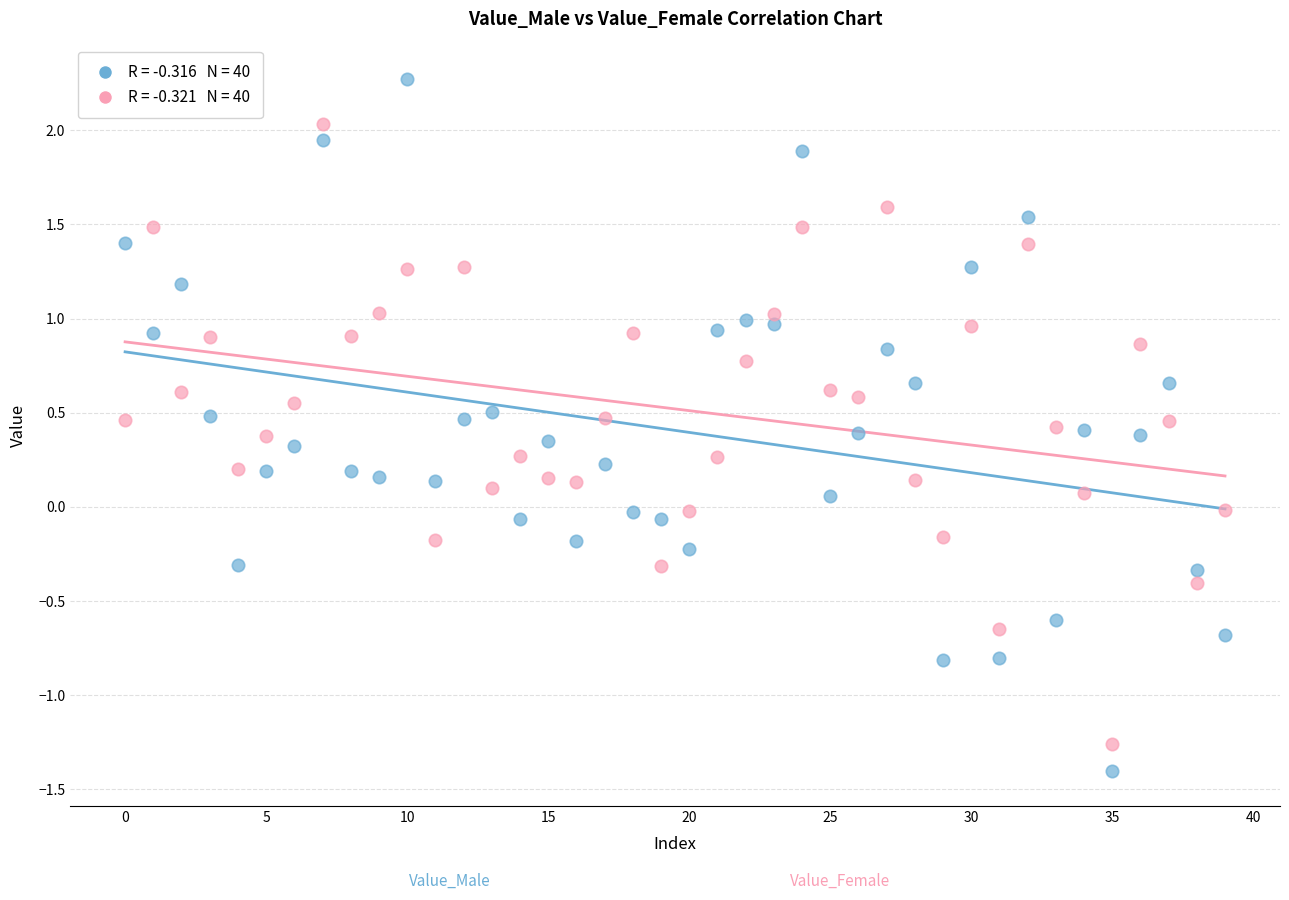

Across all data points, what is the range of Y values (max minus min)?

3.7